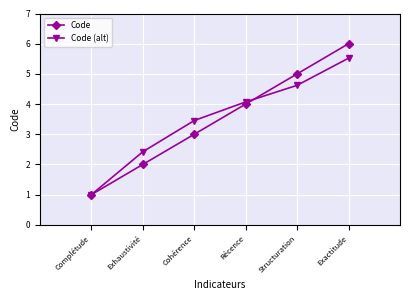

True or false: Code has a value of 3.0 at Cohérence.

True